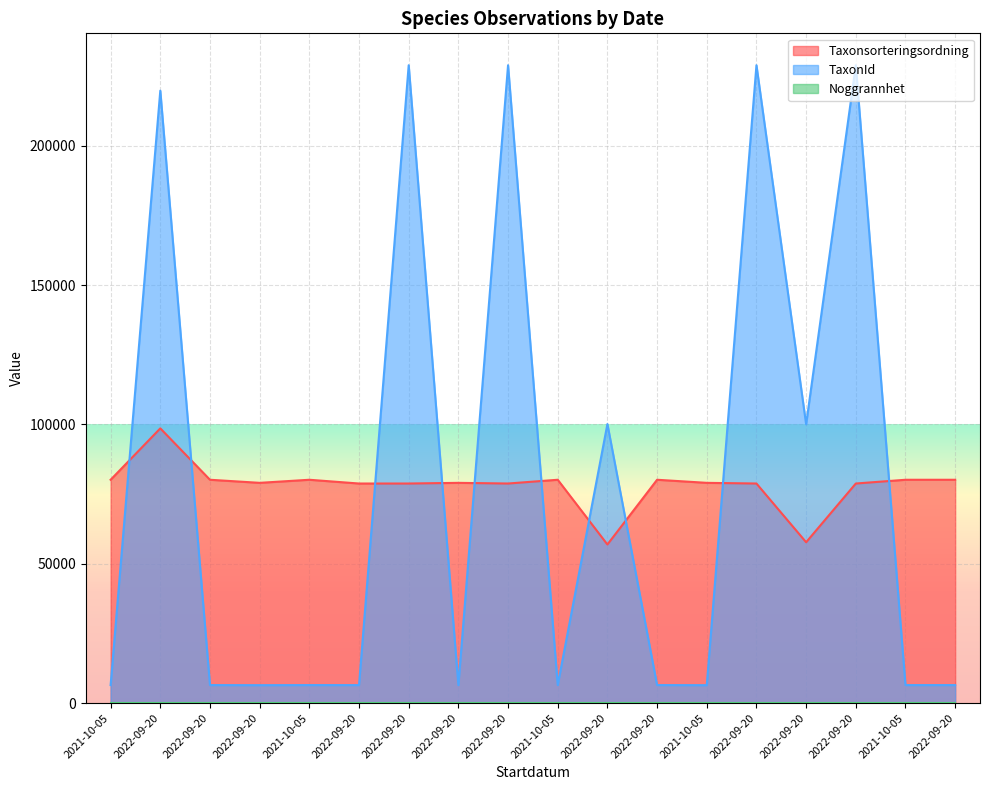

Where is the first local minimum for TaxonId?

2022-09-20